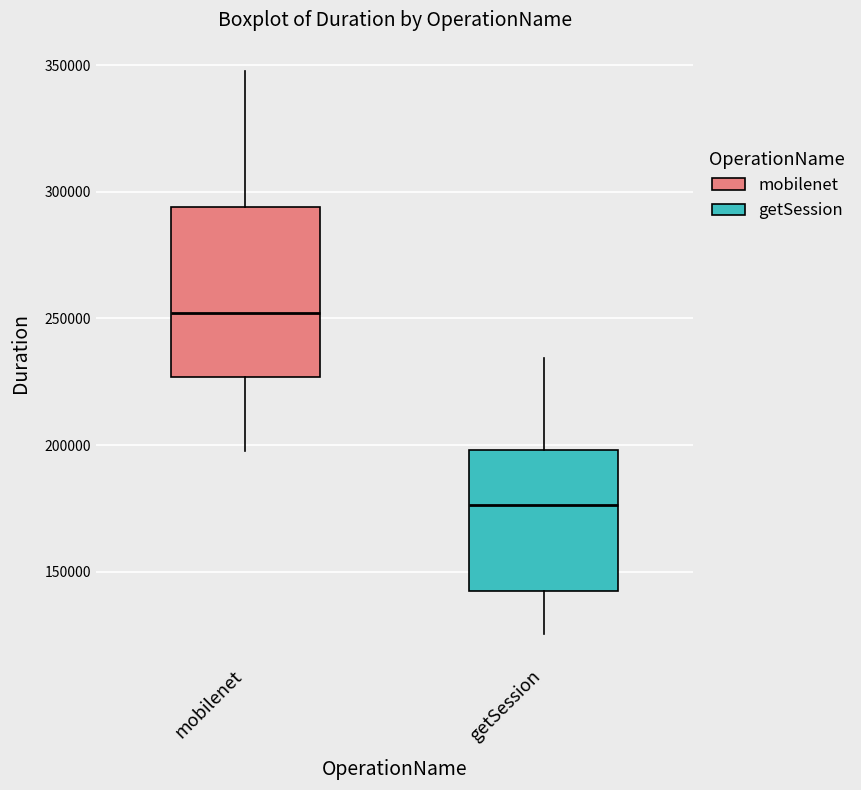

Reading left to right, read every box against the y-axis: the position of its median line, the range the box covers, and the ends of its whiskers. The values are not printed on the chart, so give them approximately, as read against the axis.

mobilenet: median 250000, box 225000 to 295000, whiskers 200000 to 350000
getSession: median 175000, box 140000 to 200000, whiskers 125000 to 235000